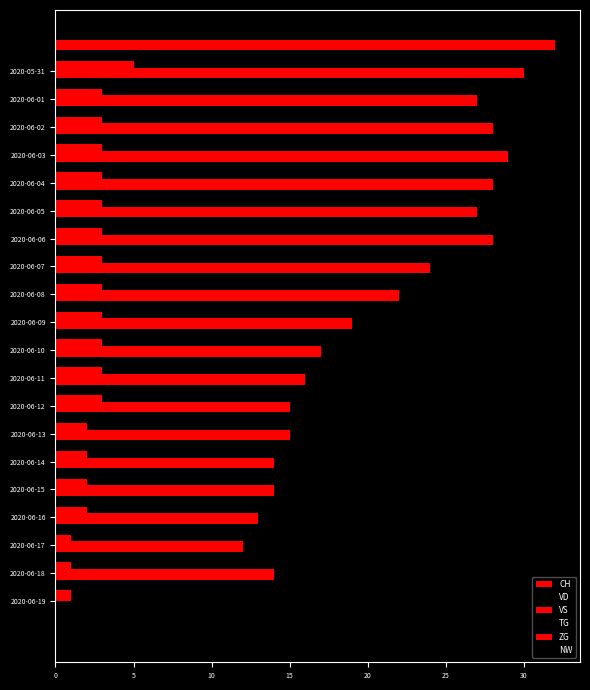

Count the number of categories in the chart.

20